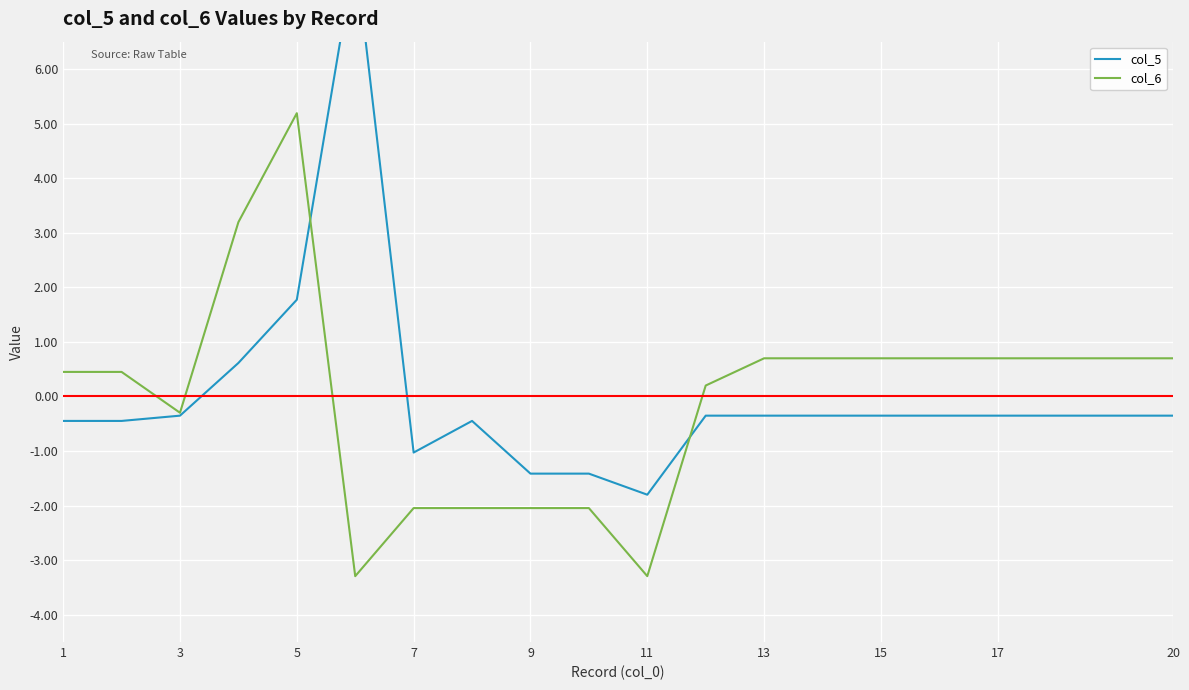

The col_6 series shows 7.8 at 5. True or false?

False